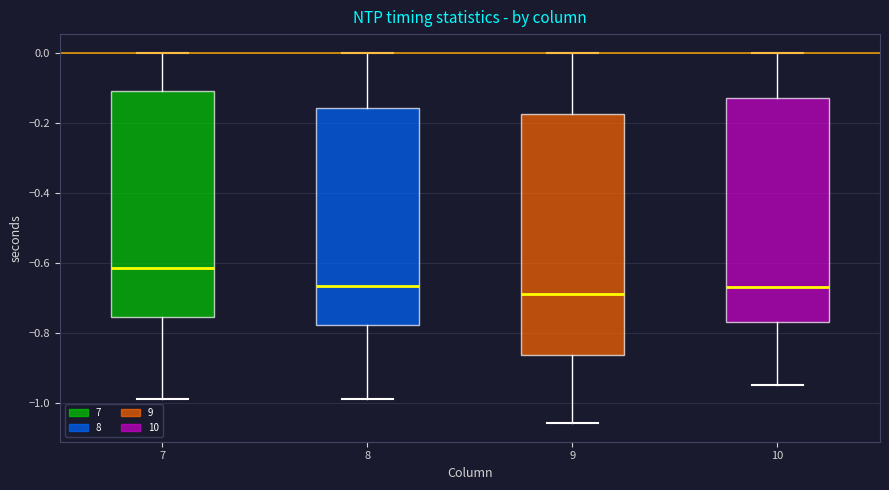

Which box has the highest median line?

7